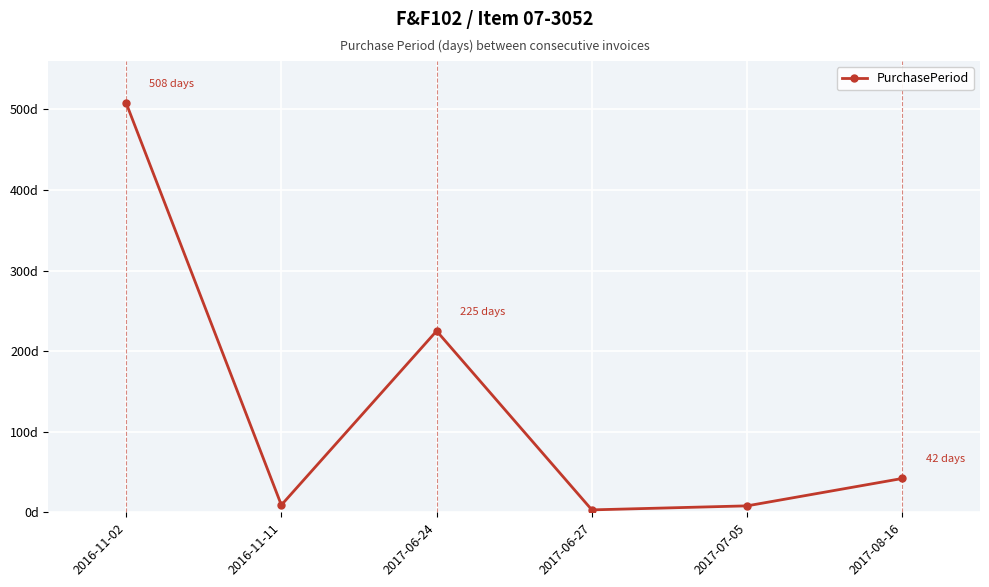

Rank the categories by value from highest to lowest.

2016-11-02, 2017-06-24, 2017-08-16, 2016-11-11, 2017-07-05, 2017-06-27